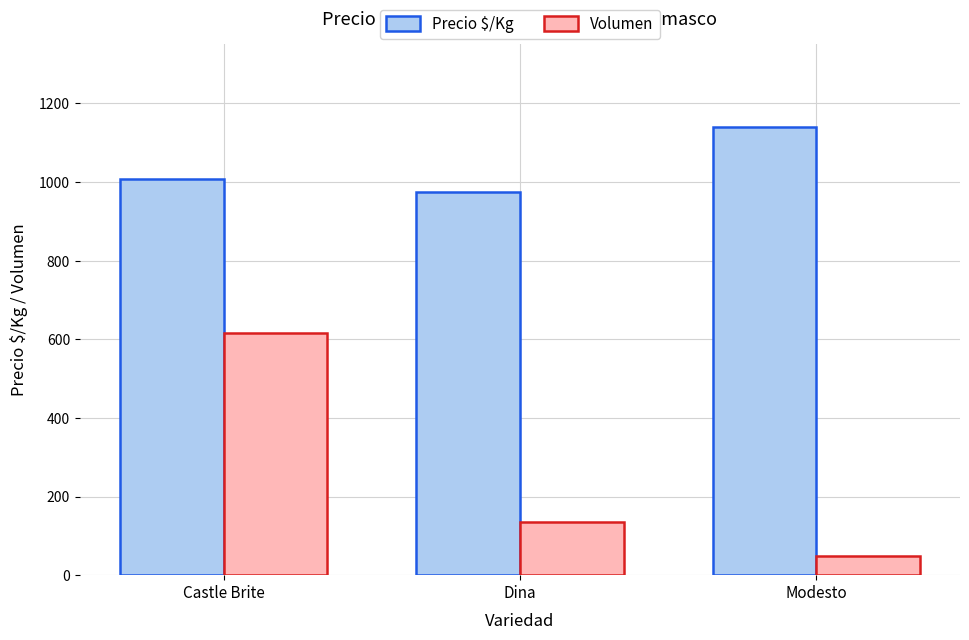

What is the label of the 2nd bar from the right?

Dina